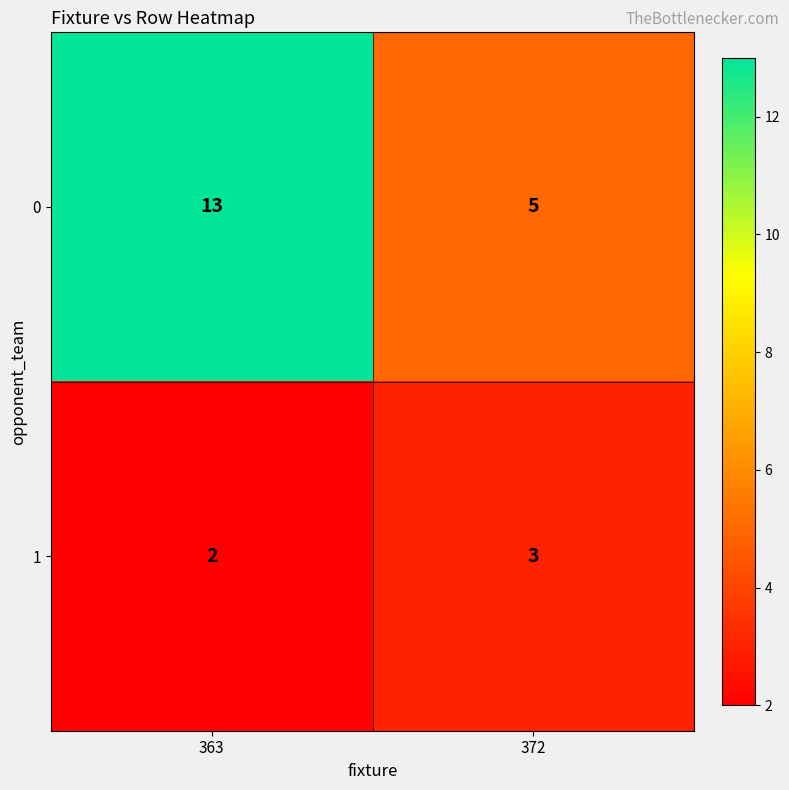

List the series in order of their overall mean, lowest first.

1, 0